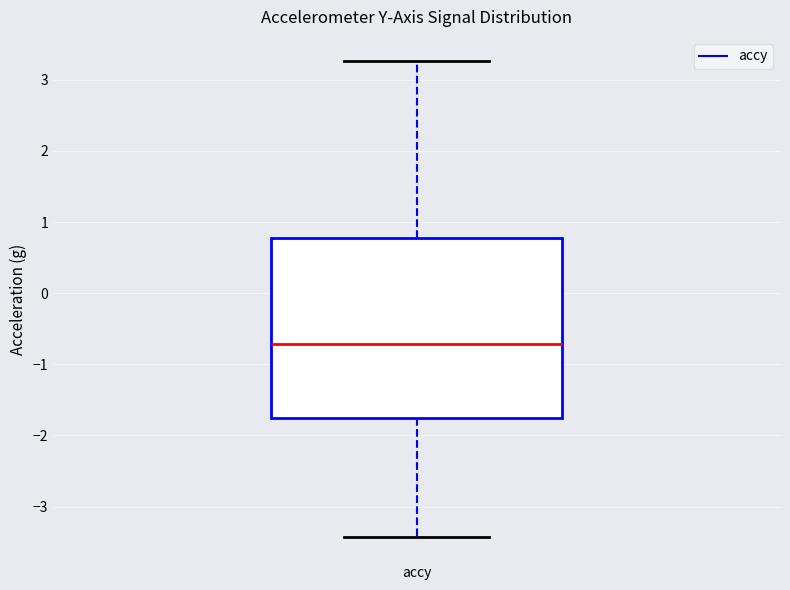

Transcribe this box plot: give where the median line is, the range the box spans, and where the two whiskers end, as read against the y-axis. The values are not printed on the chart, so give them approximately, as read against the axis.

median -0.7, box -1.8 to 0.8, whiskers -3.4 to 3.3